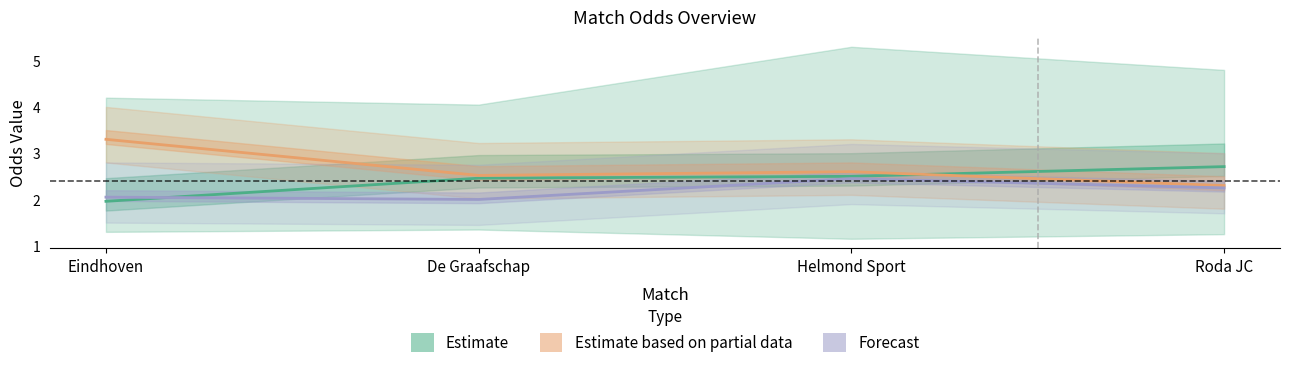

True or false: odds_ft_over25 has a value of 3.0 at De Graafschap.

False